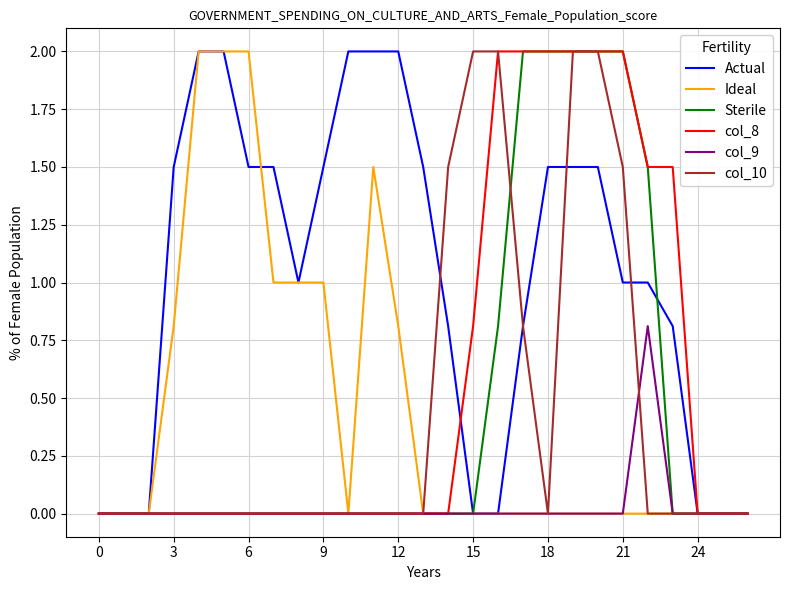

Which series has the largest total across all categories?

Actual